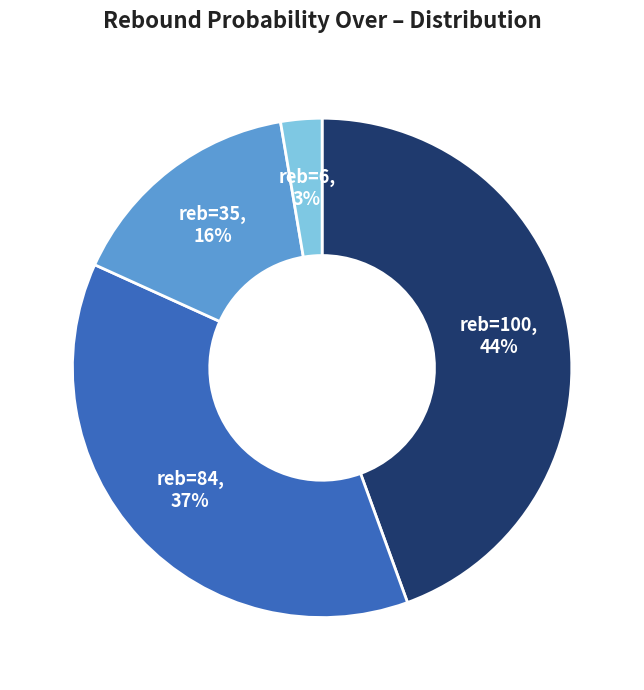

To the nearest percent, what portion does reb=100 represent?

44%